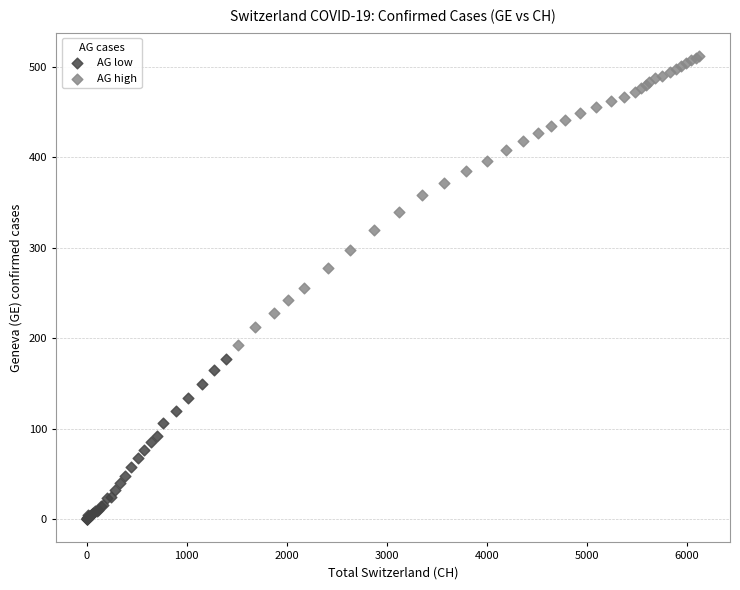

Which series reaches the minimum Y coordinate?

AG low